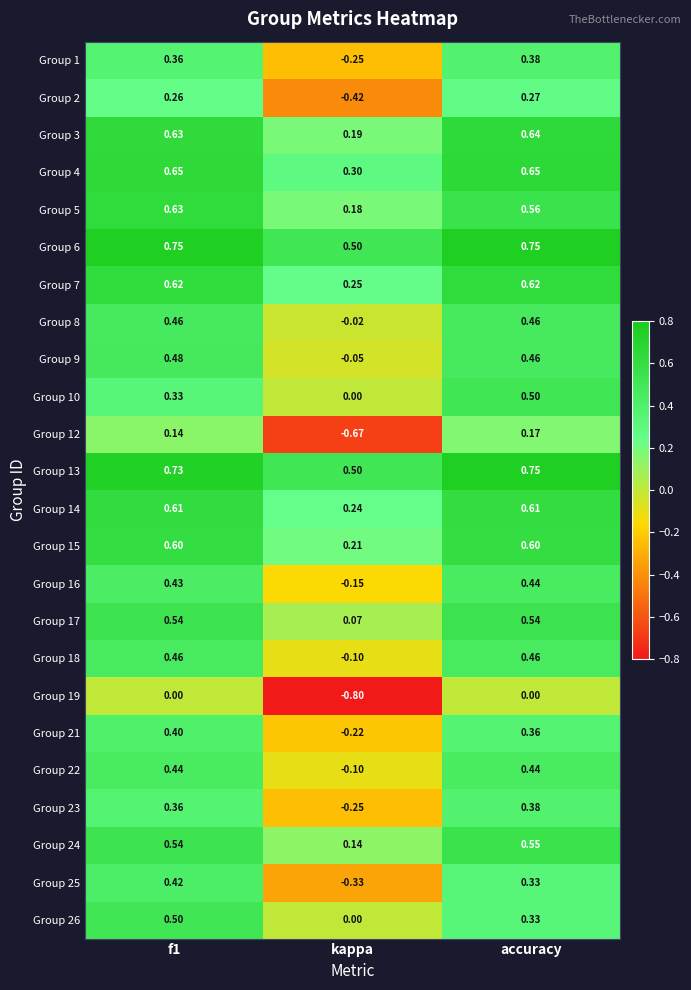

How many positive values does the Group 2 series have?

2